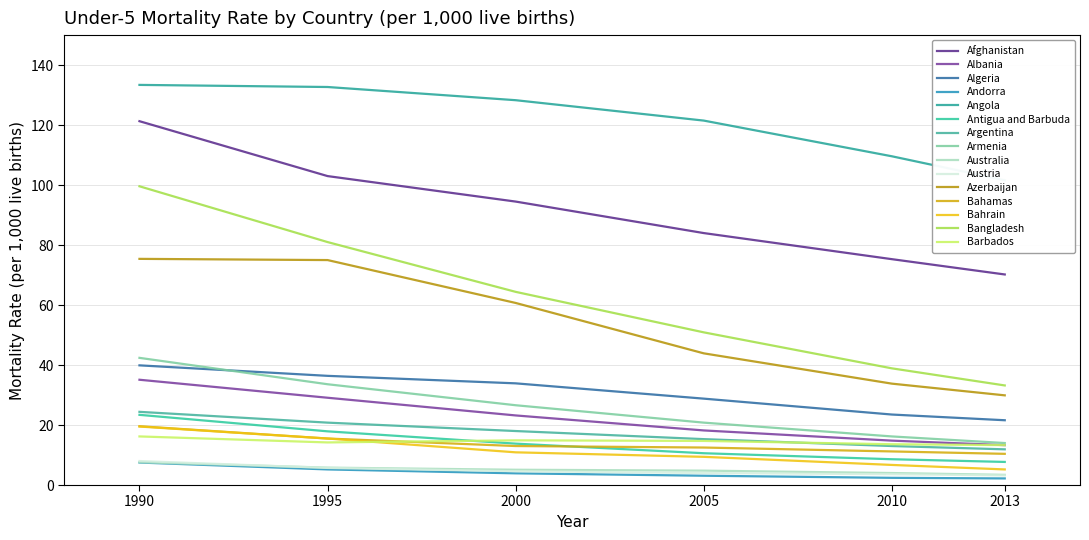

What is the greatest value displayed?

133.4